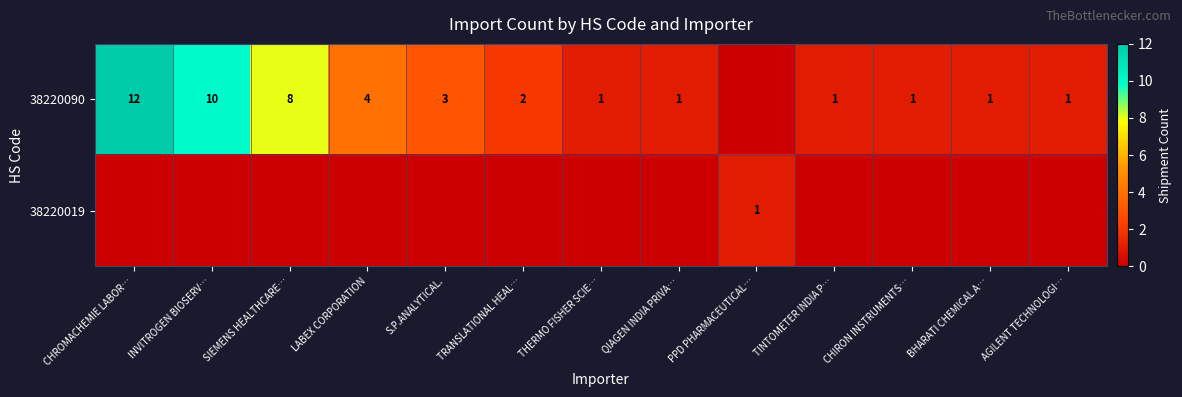

The 38220090 series shows 1 at CHIRON INSTRUMENTS…. True or false?

True